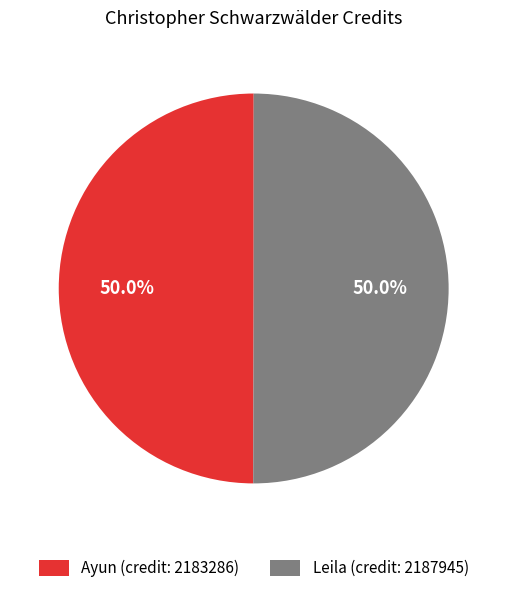

Approximately how many times larger is the value at Ayun (credit: 2183286) compared to Leila (credit: 2187945)?

1.0